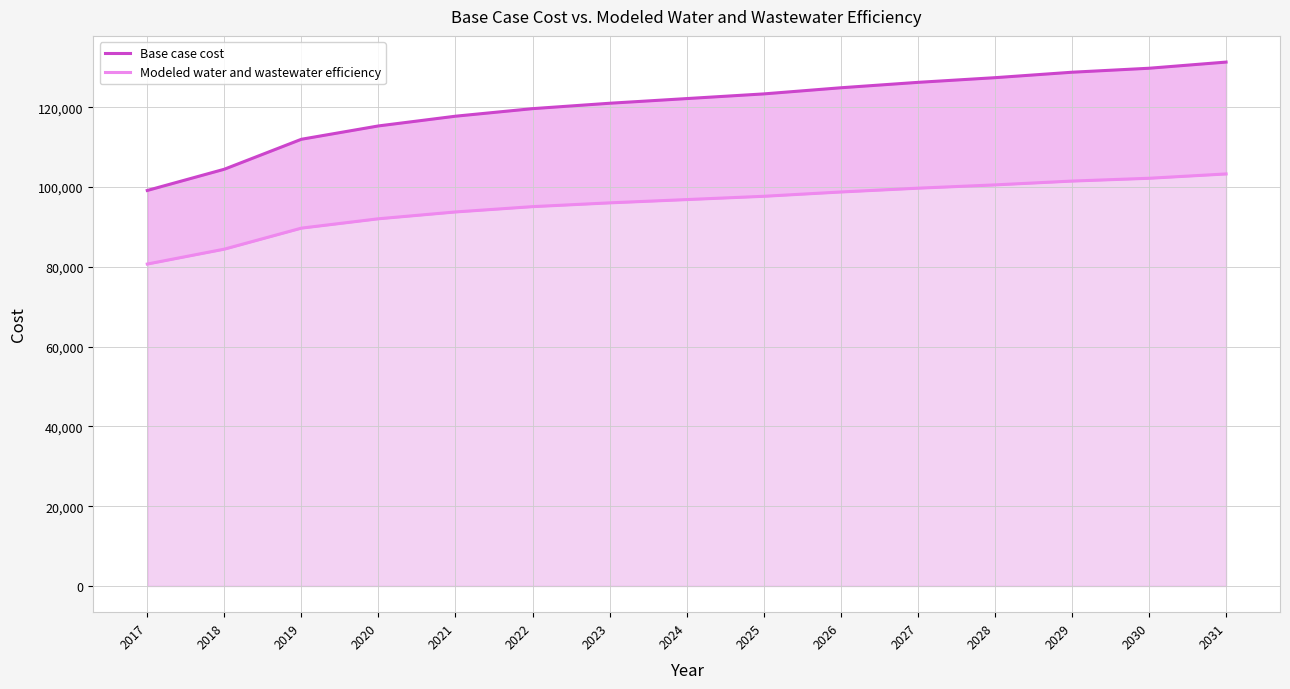

Which has a higher value, 2021 or 2017?

2021